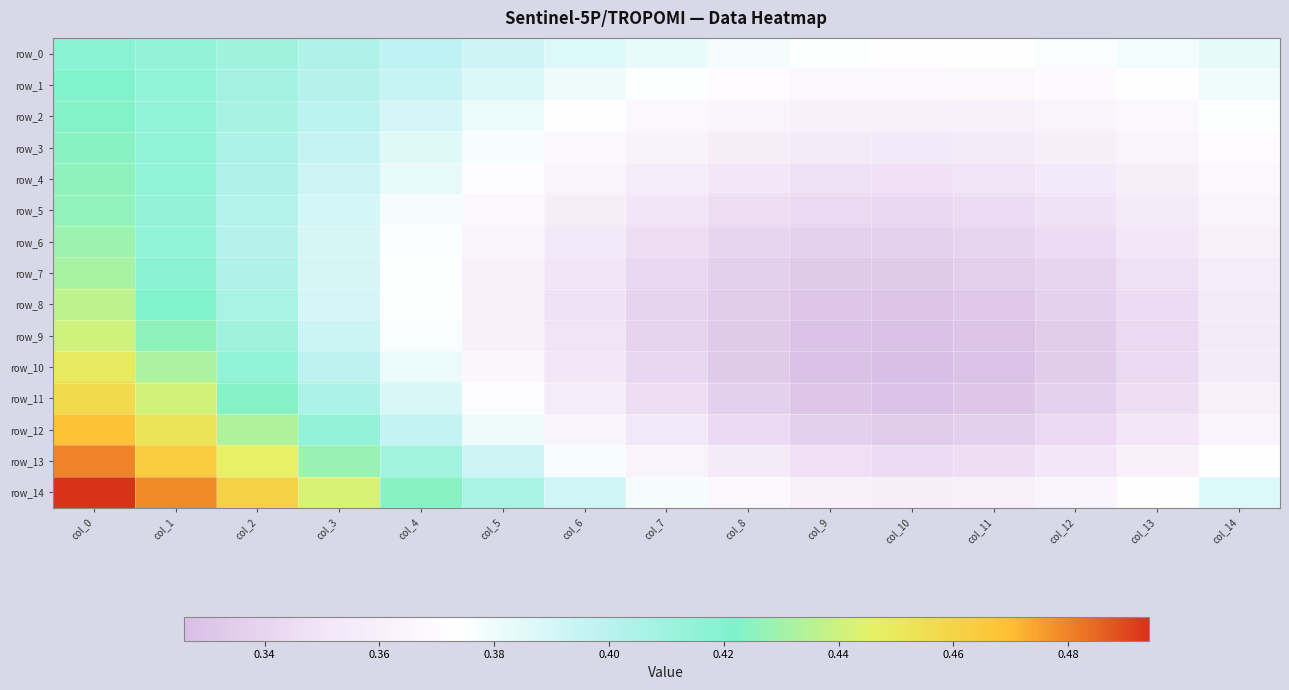

Reading left to right, what are all the values shown in this chart?

row_0: col_0=0.4	col_1=0.4	col_2=0.4	col_3=0.4	col_4=0.4	col_5=0.4	col_6=0.4	col_7=0.4	col_8=0.4	col_9=0.4	col_10=0.4	col_11=0.4	col_12=0.4	col_13=0.4	col_14=0.4
row_1: col_0=0.4	col_1=0.4	col_2=0.4	col_3=0.4	col_4=0.4	col_5=0.4	col_6=0.4	col_7=0.4	col_8=0.4	col_9=0.4	col_10=0.4	col_11=0.4	col_12=0.4	col_13=0.4	col_14=0.4
row_2: col_0=0.4	col_1=0.4	col_2=0.4	col_3=0.4	col_4=0.4	col_5=0.4	col_6=0.4	col_7=0.4	col_8=0.4	col_9=0.4	col_10=0.4	col_11=0.4	col_12=0.4	col_13=0.4	col_14=0.4
row_3: col_0=0.4	col_1=0.4	col_2=0.4	col_3=0.4	col_4=0.4	col_5=0.4	col_6=0.4	col_7=0.4	col_8=0.4	col_9=0.4	col_10=0.4	col_11=0.4	col_12=0.4	col_13=0.4	col_14=0.4
row_4: col_0=0.4	col_1=0.4	col_2=0.4	col_3=0.4	col_4=0.4	col_5=0.4	col_6=0.4	col_7=0.4	col_8=0.4	col_9=0.3	col_10=0.3	col_11=0.3	col_12=0.4	col_13=0.4	col_14=0.4
row_5: col_0=0.4	col_1=0.4	col_2=0.4	col_3=0.4	col_4=0.4	col_5=0.4	col_6=0.4	col_7=0.4	col_8=0.3	col_9=0.3	col_10=0.3	col_11=0.3	col_12=0.3	col_13=0.4	col_14=0.4
row_6: col_0=0.4	col_1=0.4	col_2=0.4	col_3=0.4	col_4=0.4	col_5=0.4	col_6=0.4	col_7=0.3	col_8=0.3	col_9=0.3	col_10=0.3	col_11=0.3	col_12=0.3	col_13=0.4	col_14=0.4
row_7: col_0=0.4	col_1=0.4	col_2=0.4	col_3=0.4	col_4=0.4	col_5=0.4	col_6=0.4	col_7=0.3	col_8=0.3	col_9=0.3	col_10=0.3	col_11=0.3	col_12=0.3	col_13=0.3	col_14=0.4
row_8: col_0=0.4	col_1=0.4	col_2=0.4	col_3=0.4	col_4=0.4	col_5=0.4	col_6=0.3	col_7=0.3	col_8=0.3	col_9=0.3	col_10=0.3	col_11=0.3	col_12=0.3	col_13=0.3	col_14=0.4
row_9: col_0=0.4	col_1=0.4	col_2=0.4	col_3=0.4	col_4=0.4	col_5=0.4	col_6=0.3	col_7=0.3	col_8=0.3	col_9=0.3	col_10=0.3	col_11=0.3	col_12=0.3	col_13=0.3	col_14=0.4
row_10: col_0=0.4	col_1=0.4	col_2=0.4	col_3=0.4	col_4=0.4	col_5=0.4	col_6=0.4	col_7=0.3	col_8=0.3	col_9=0.3	col_10=0.3	col_11=0.3	col_12=0.3	col_13=0.3	col_14=0.4
row_11: col_0=0.5	col_1=0.4	col_2=0.4	col_3=0.4	col_4=0.4	col_5=0.4	col_6=0.4	col_7=0.3	col_8=0.3	col_9=0.3	col_10=0.3	col_11=0.3	col_12=0.3	col_13=0.3	col_14=0.4
row_12: col_0=0.5	col_1=0.5	col_2=0.4	col_3=0.4	col_4=0.4	col_5=0.4	col_6=0.4	col_7=0.4	col_8=0.3	col_9=0.3	col_10=0.3	col_11=0.3	col_12=0.3	col_13=0.4	col_14=0.4
row_13: col_0=0.5	col_1=0.5	col_2=0.4	col_3=0.4	col_4=0.4	col_5=0.4	col_6=0.4	col_7=0.4	col_8=0.4	col_9=0.3	col_10=0.3	col_11=0.3	col_12=0.4	col_13=0.4	col_14=0.4
row_14: col_0=0.5	col_1=0.5	col_2=0.5	col_3=0.4	col_4=0.4	col_5=0.4	col_6=0.4	col_7=0.4	col_8=0.4	col_9=0.4	col_10=0.4	col_11=0.4	col_12=0.4	col_13=0.4	col_14=0.4